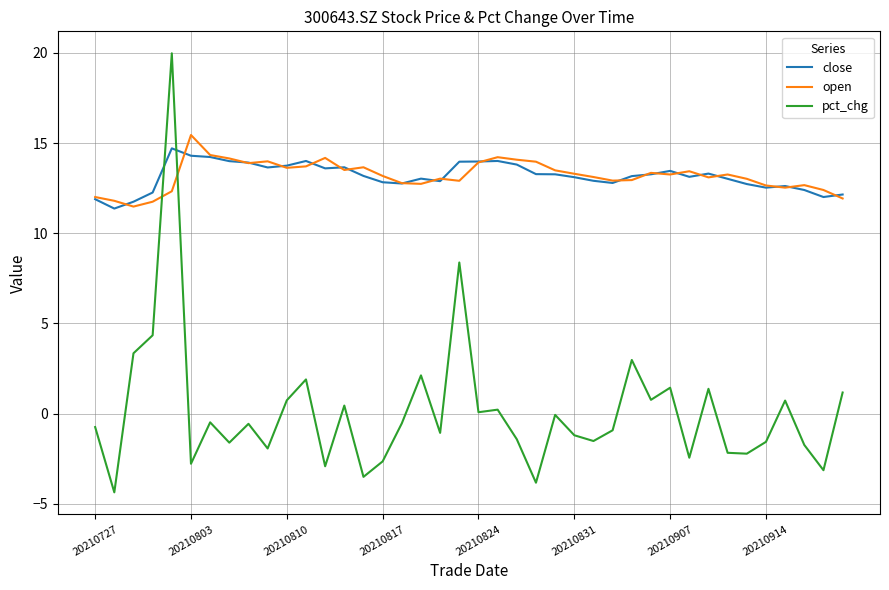

Which series ends up on top after the final intersection of pct_chg and open?

open